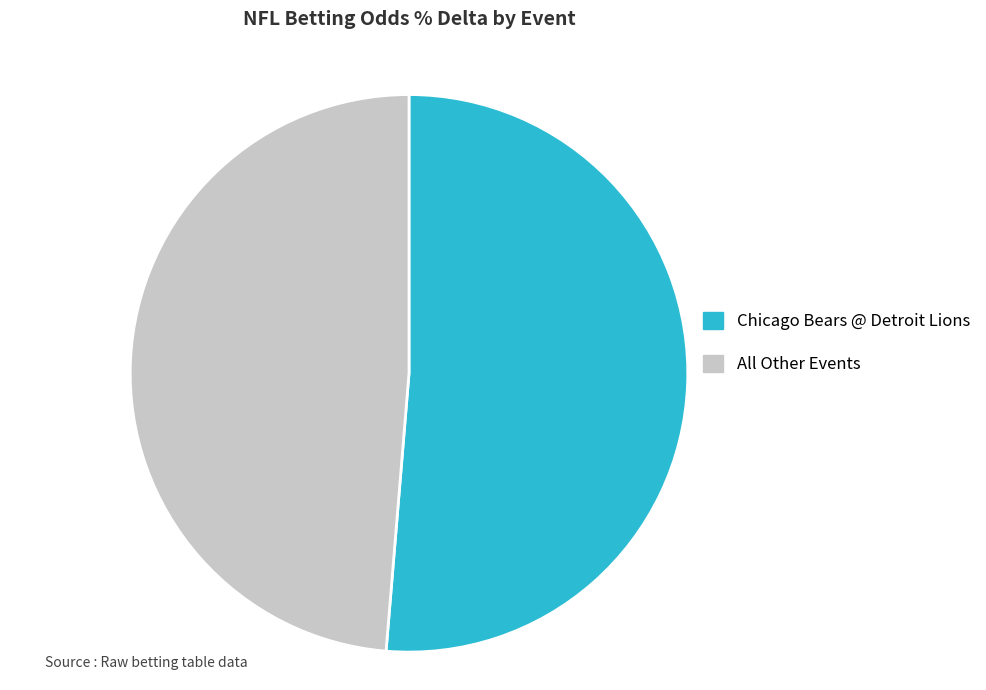

The Chicago Bears @ Detroit Lions slice represents 51% of the pie. True or false?

True